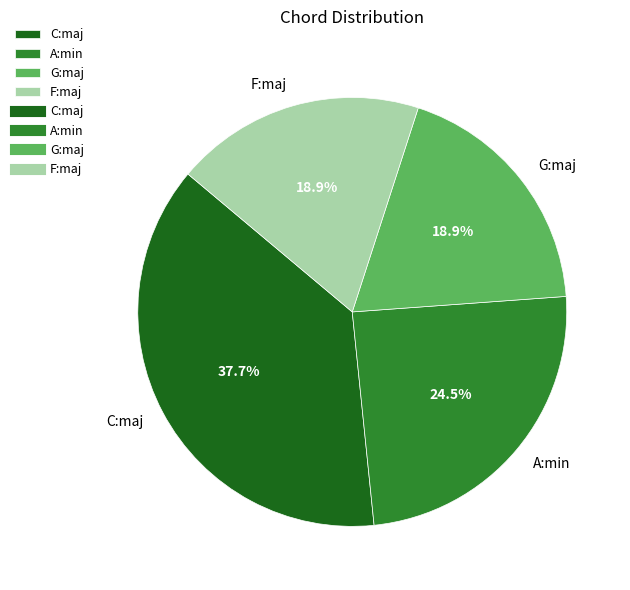

The A:min slice represents 31% of the pie. True or false?

False